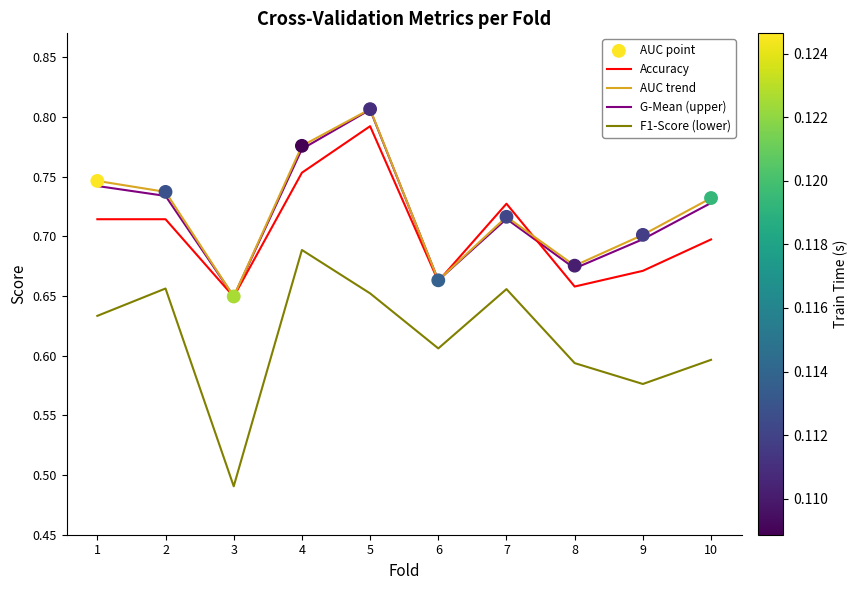

What is the total value across all series at 8?

2.6